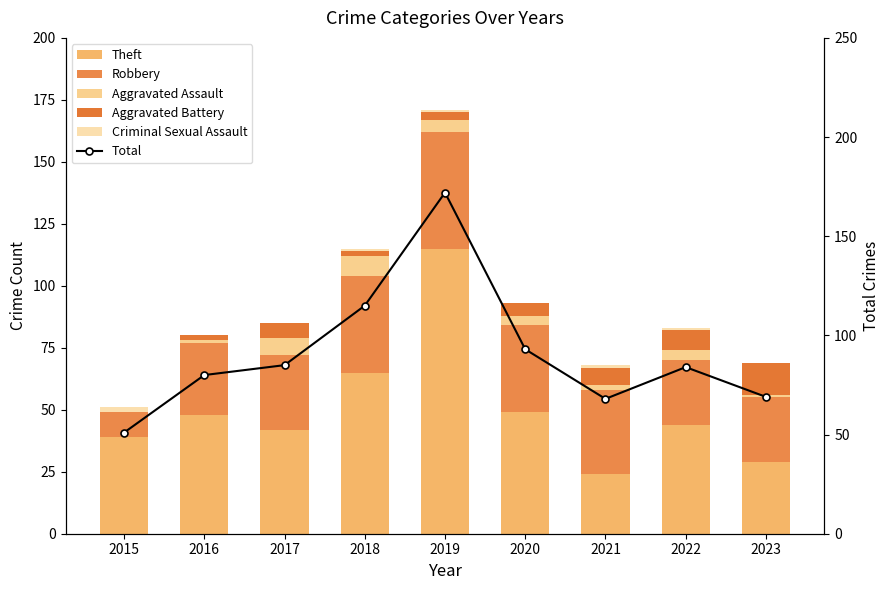

What is the difference between the maximum and minimum values in the Aggravated Assault series?

8